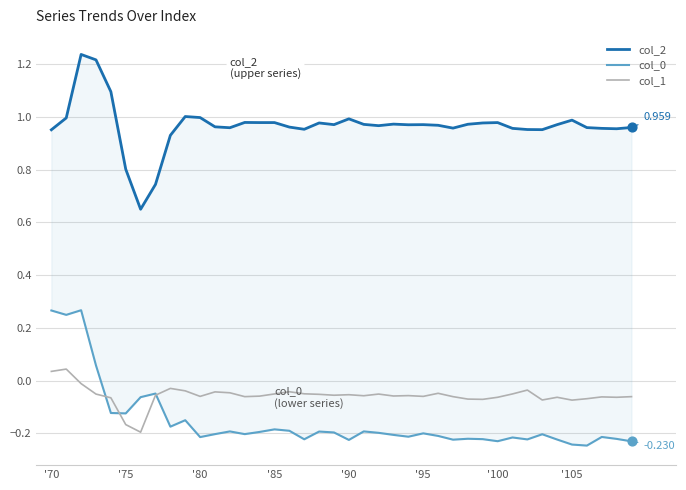

Which series has the widest spread of Y values?

col_2